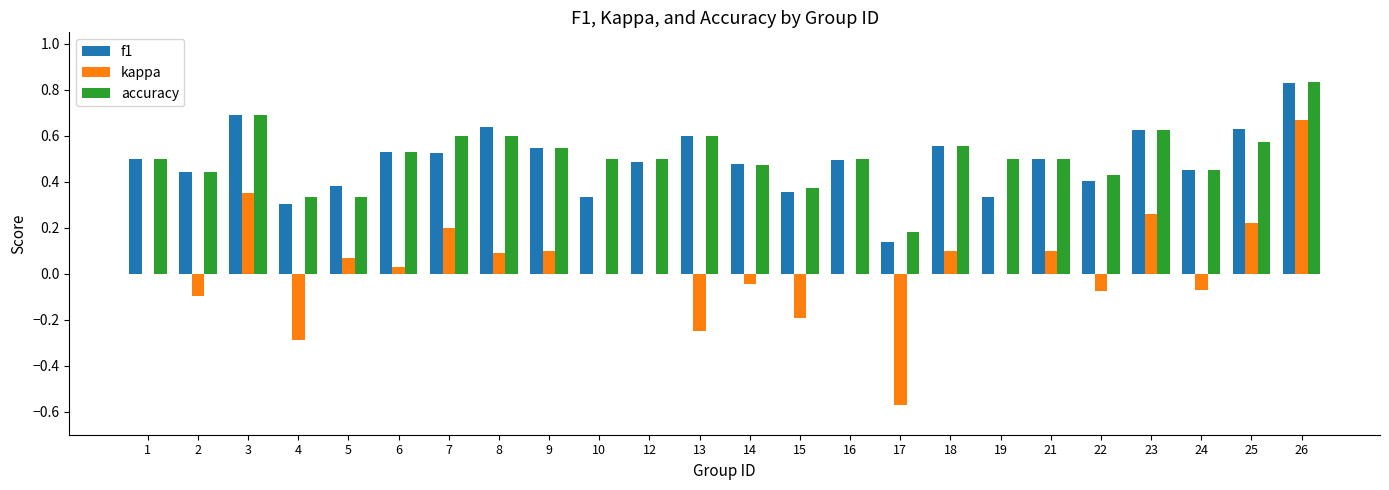

What is the sum of the f1 values at 14 and 21?

1.0